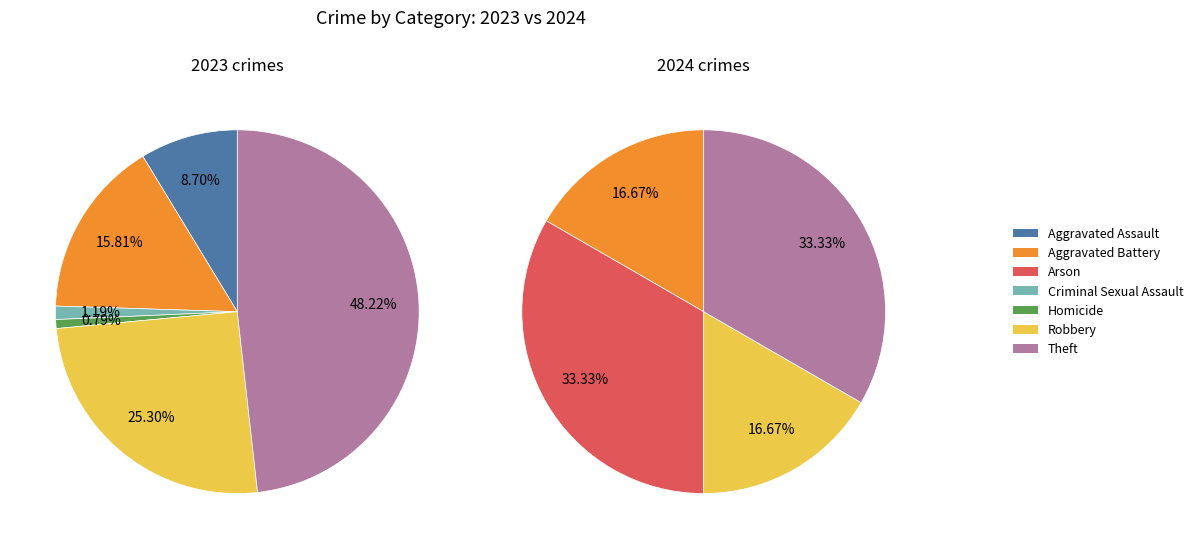

Between 4 and 6, which is larger?

6